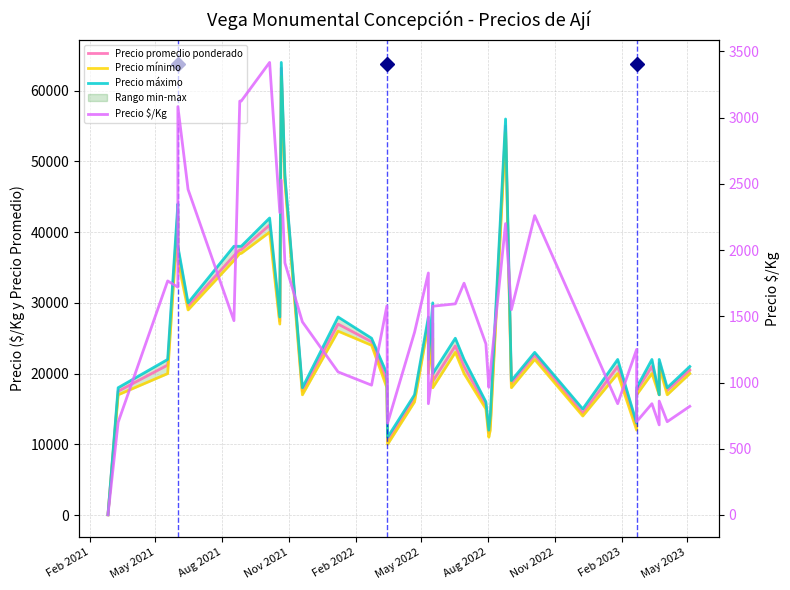

At how many categories does at least one series exceed 11299?

38